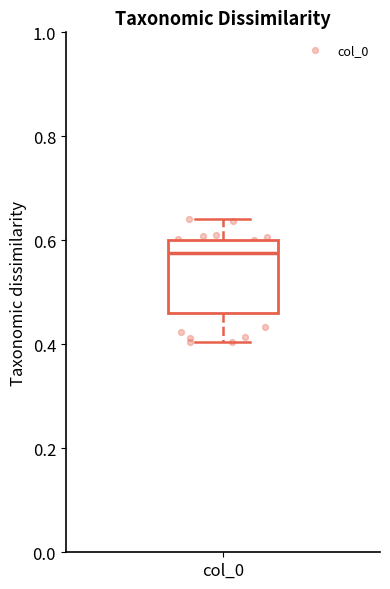

Transcribe this box plot: give where the median line is, the range the box spans, and where the two whiskers end, as read against the y-axis. The values are not printed on the chart, so give them approximately, as read against the axis.

median 0.58, box 0.46 to 0.60, whiskers 0.40 to 0.64